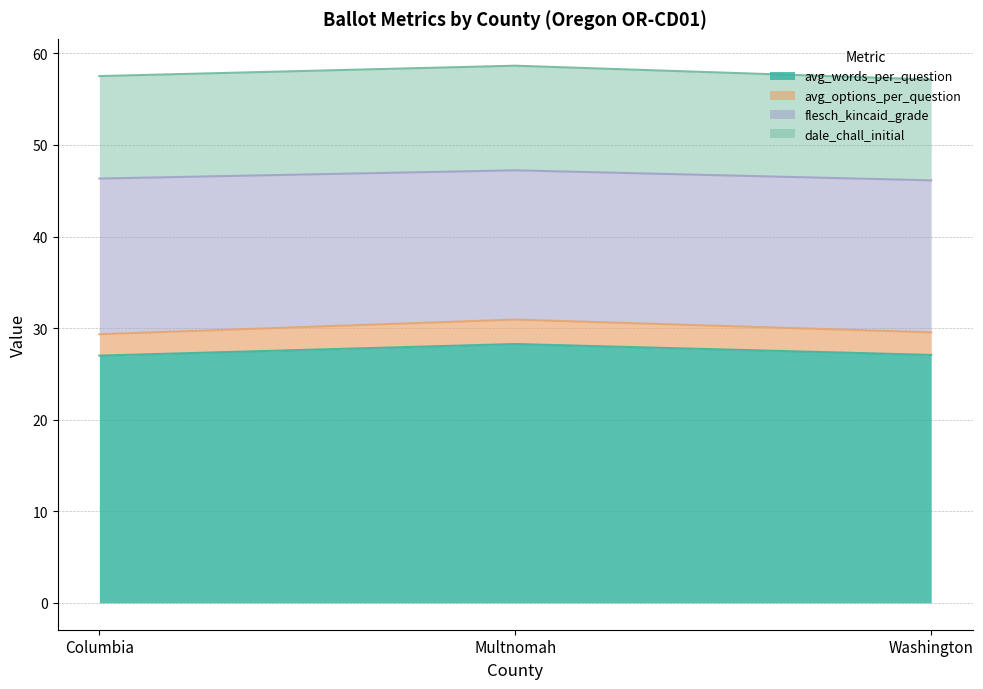

What value does the flesch_kincaid_grade series have at Columbia?

17.0